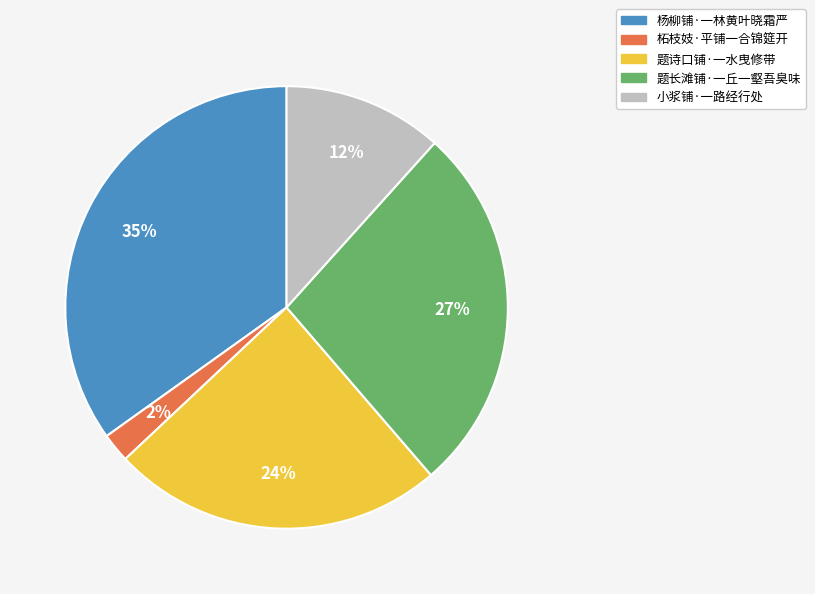

Is the sum of 柘枝妓·平铺一合锦筵开 and 题长滩铺·一丘一壑吾臭味 greater than half?

No